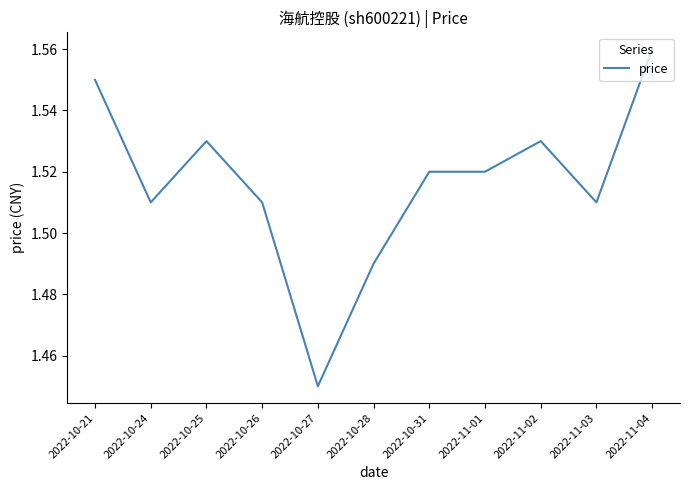

Where is the data nearest to the value 1?

2022-10-27